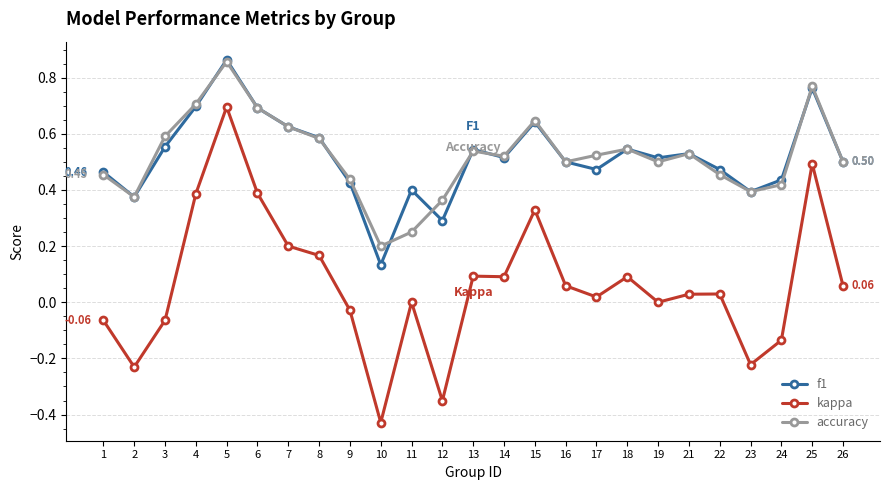

At which category does accuracy reach its first local peak?

5